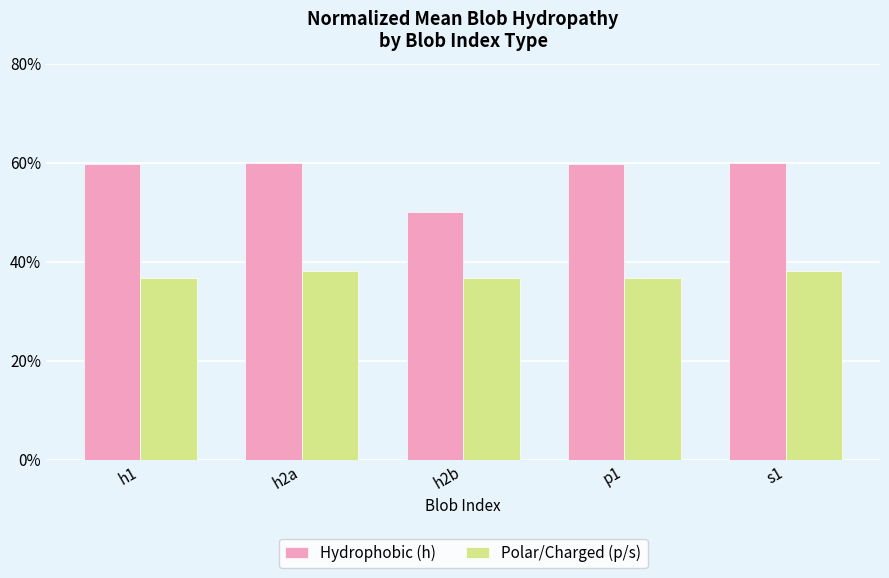

At how many categories does at least one series exceed 0?

5